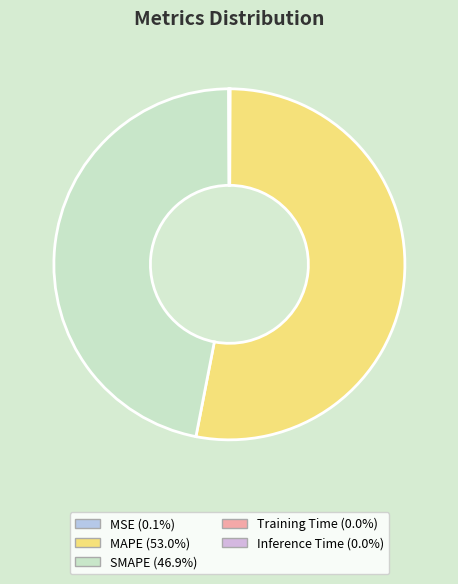

What is the largest slice in the pie chart?

MAPE